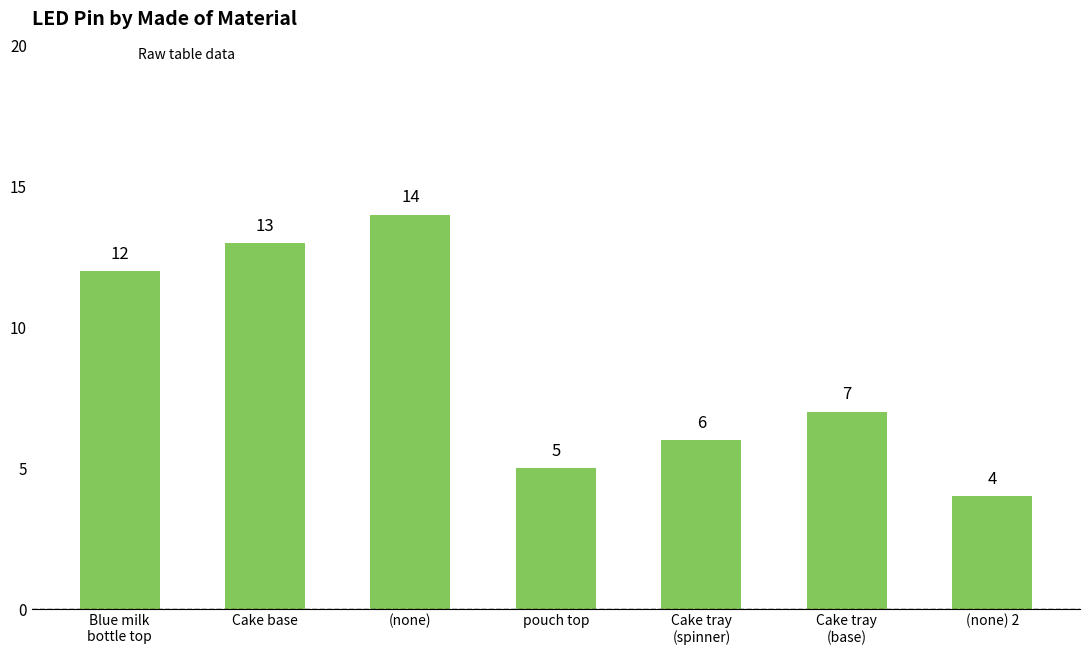

List the labels in order of value, smallest first.

(none) 2, pouch top, Cake tray
(spinner), Cake tray
(base), Blue milk
bottle top, Cake base, (none)